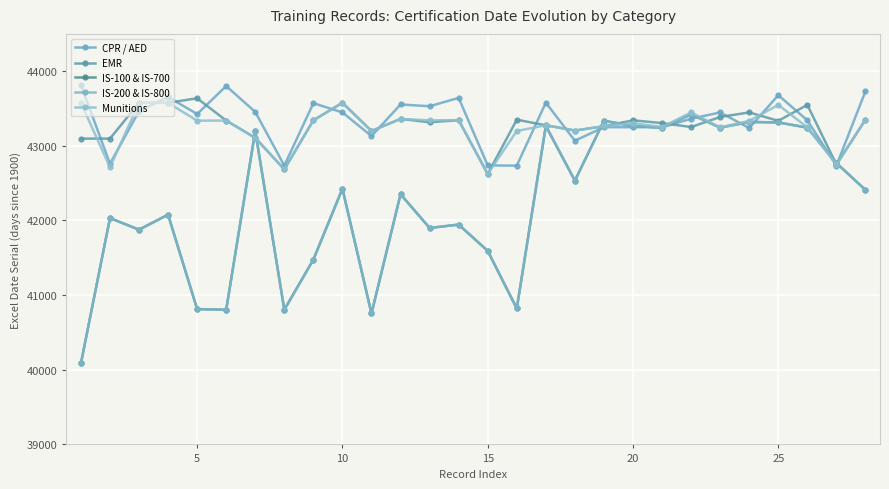

After their last crossing, which series has the higher values: Munitions or CPR / AED?

CPR / AED